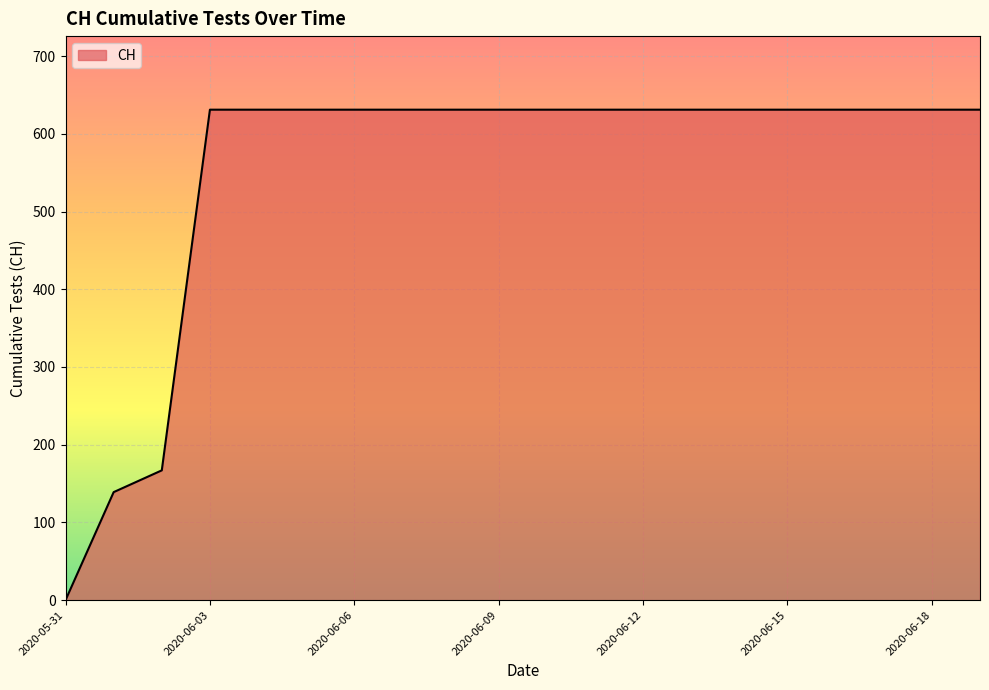

What is the maximum value shown in the chart?

631